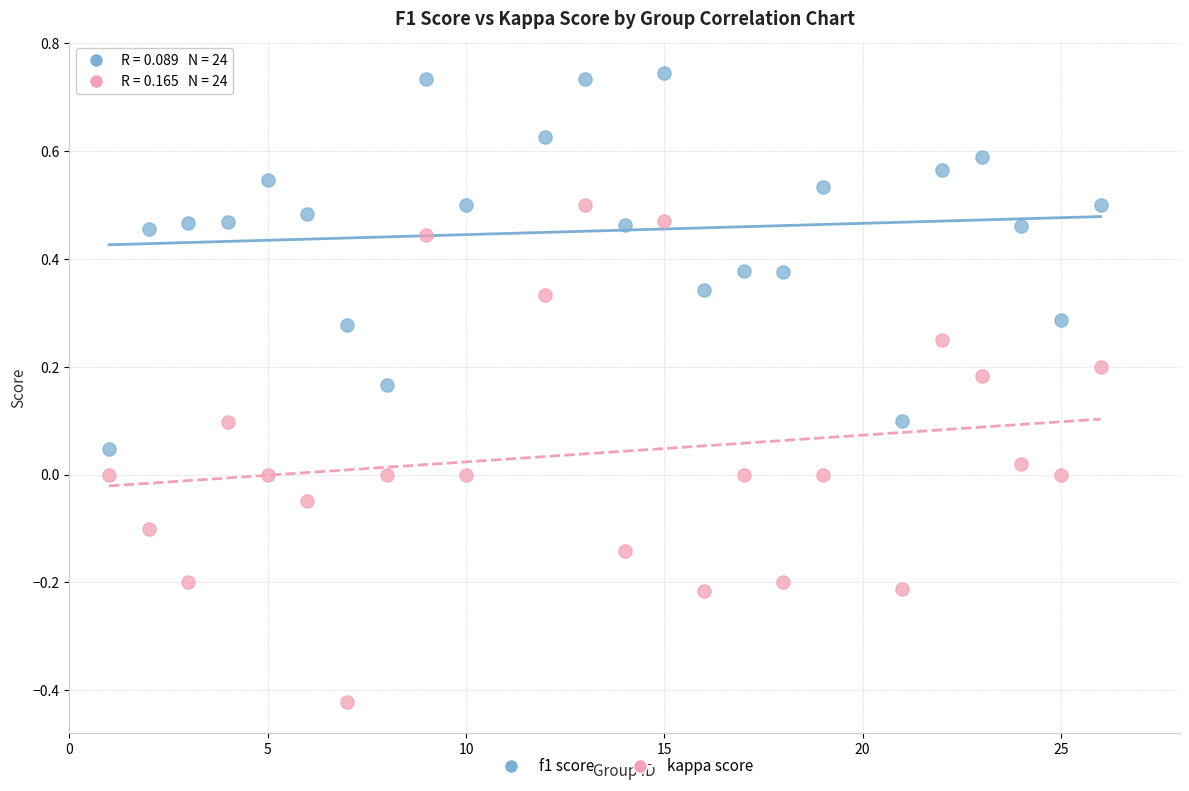

Across all data points, what is the range of X values (max minus min)?

25.0